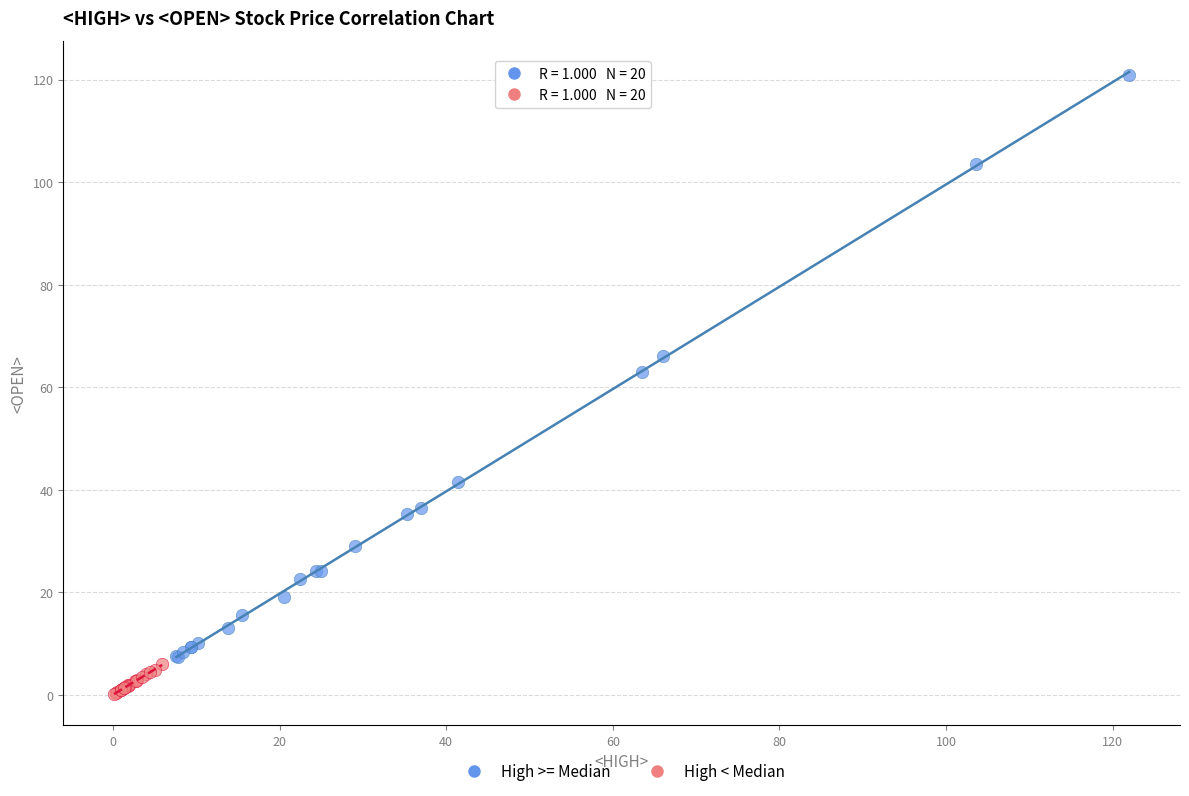

Which series reaches the maximum Y coordinate?

High >= Median